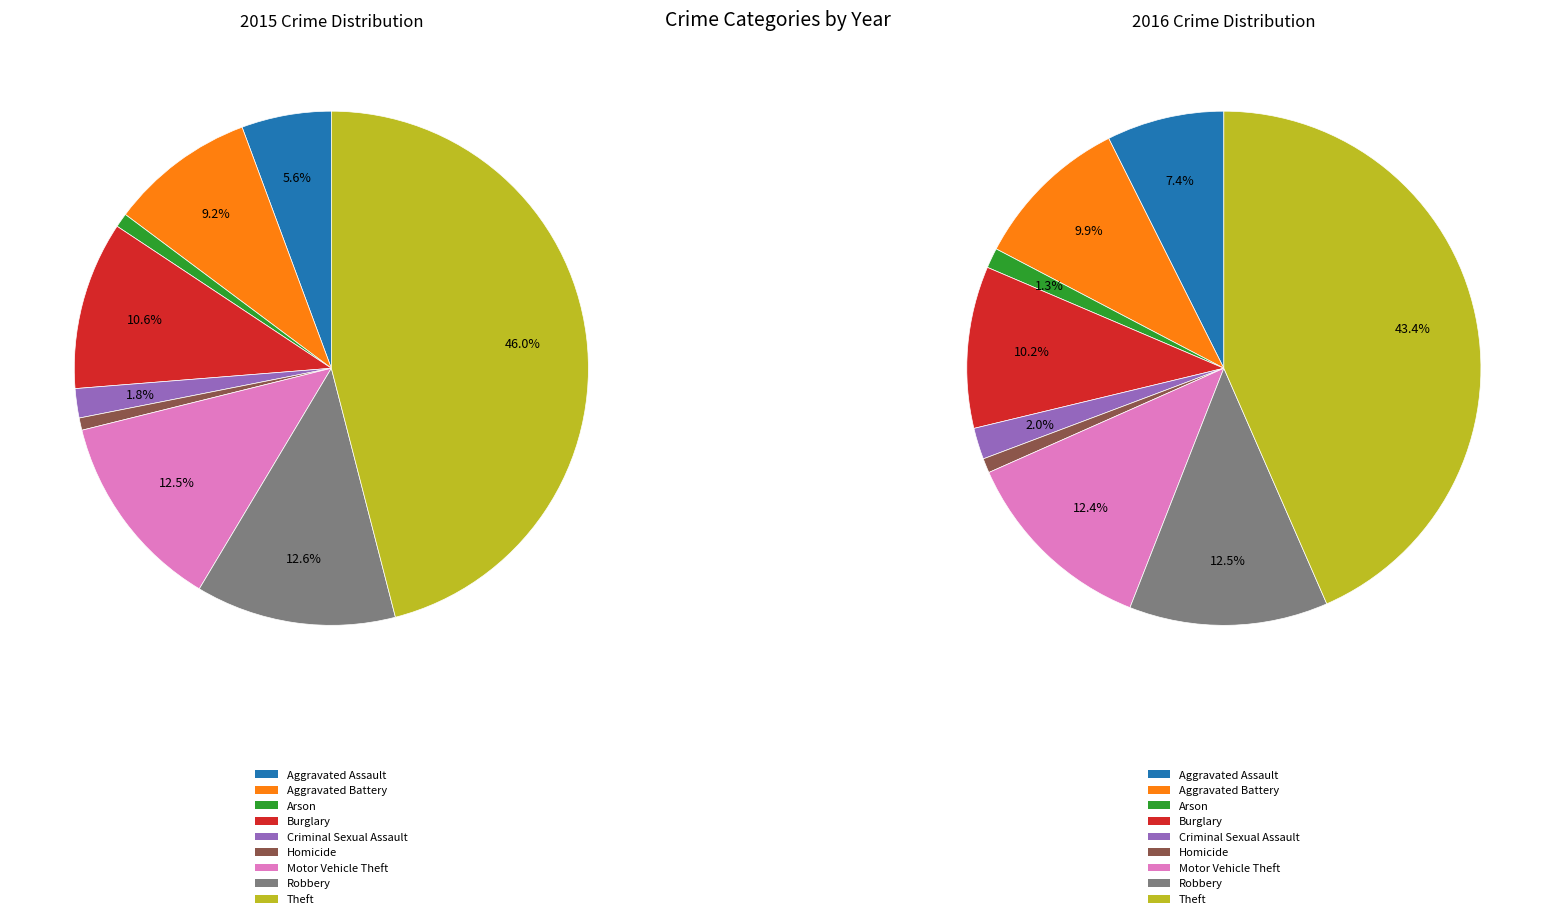

Does any single category account for the majority?

No